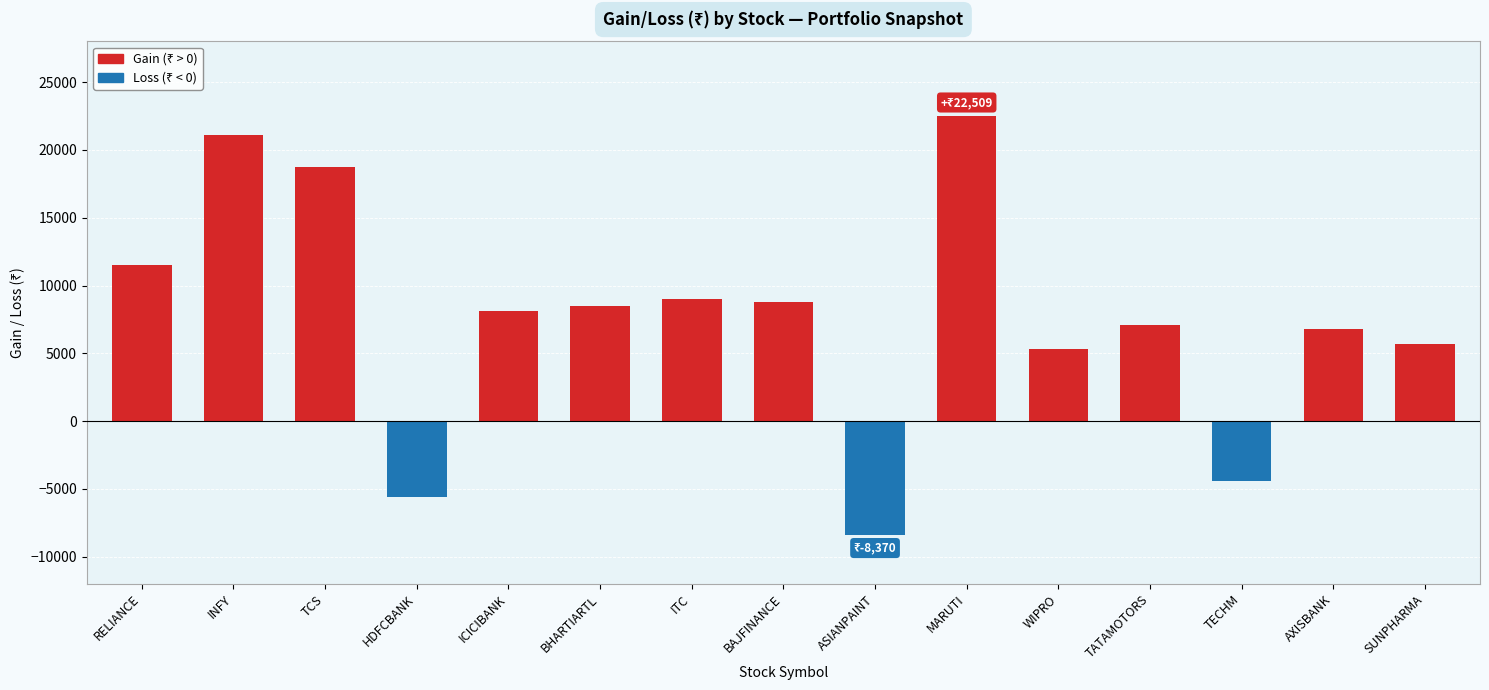

What is the greatest value displayed?

22509.0